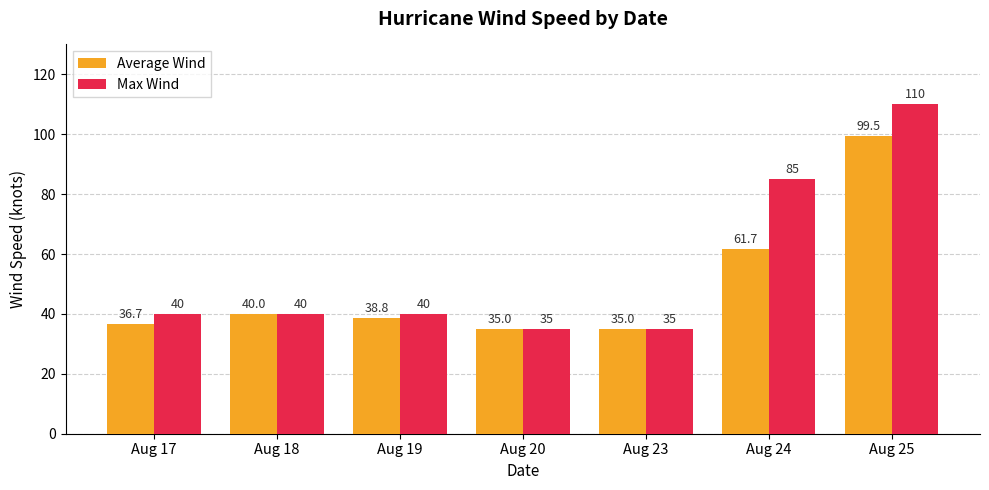

List the series in order of their overall mean, highest first.

Max Wind, Average Wind